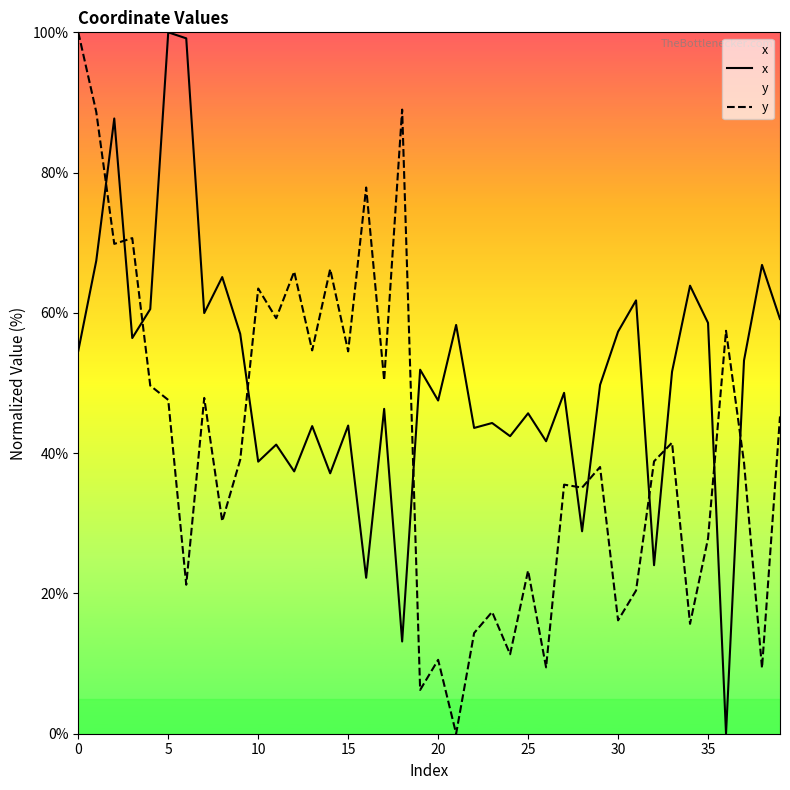

Which series has the largest total across all categories?

x